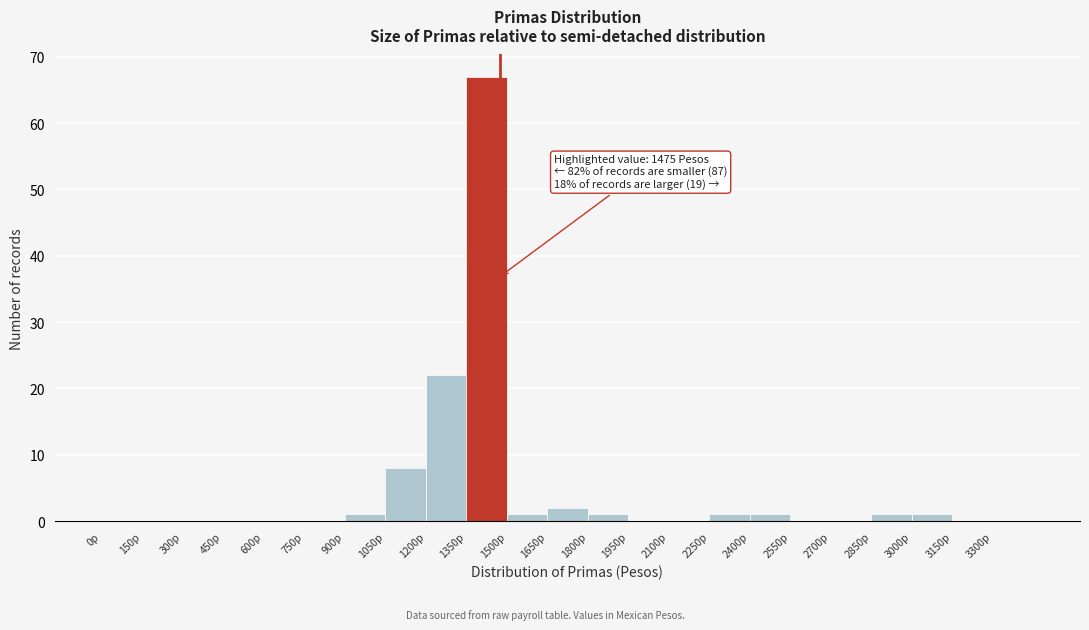

Over which range of the x-axis is the bar tallest?

1350 to 1500